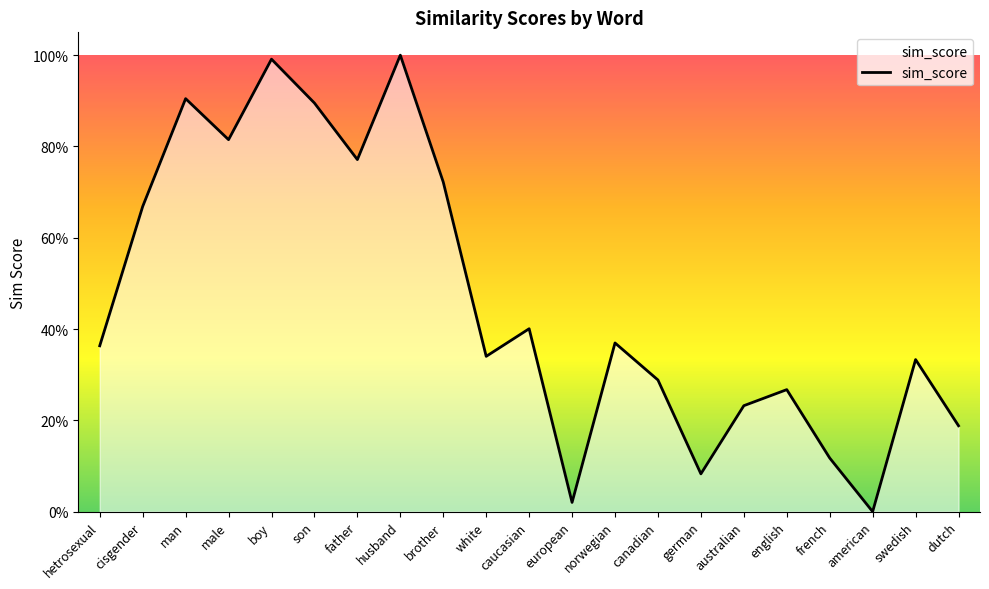

Does the chart have visible grid lines?

No